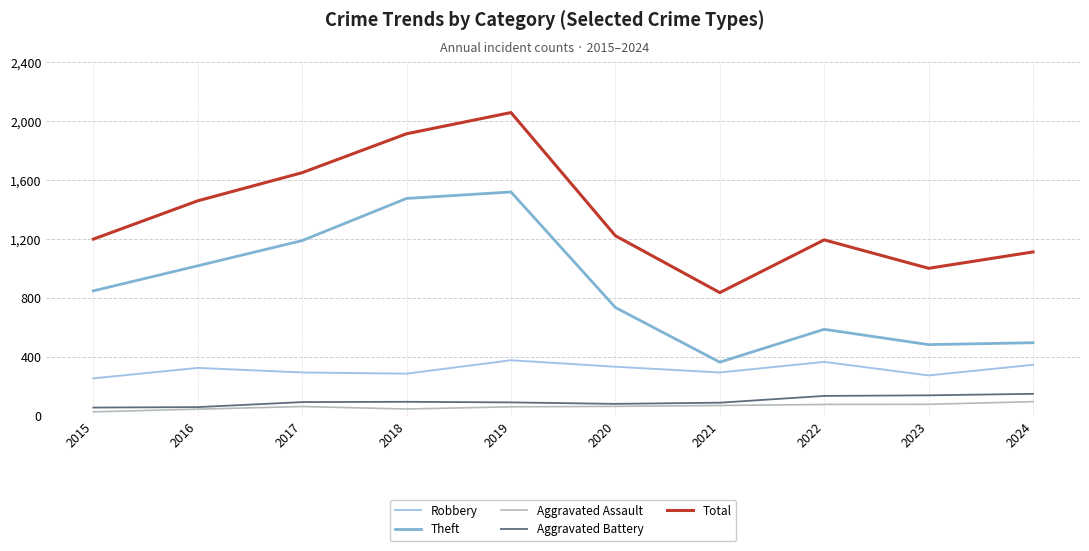

What is the approximate value of Theft at 2019, to the nearest 50?

1500